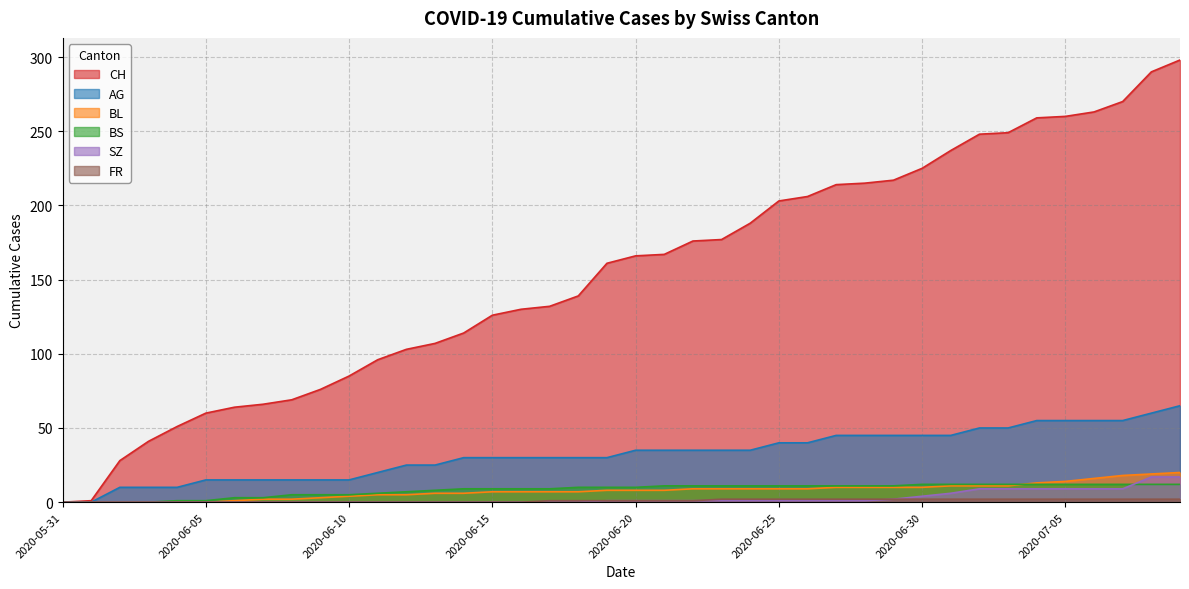

The value of FR at 2020-06-24 is 3. True or false?

False